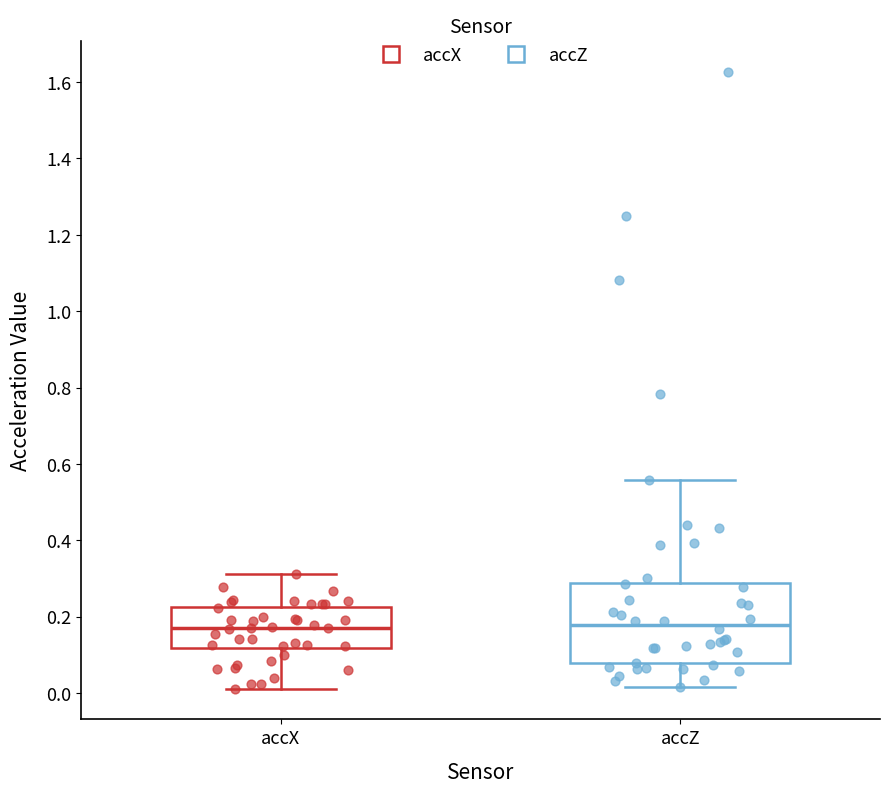

Where is the upper edge of the box for accZ on the y-axis? The values are not printed on the chart, so give them approximately, as read against the axis.

0.28